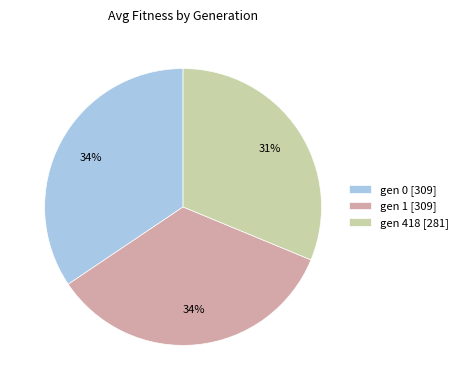

The gen 418 slice represents 38% of the pie. True or false?

False